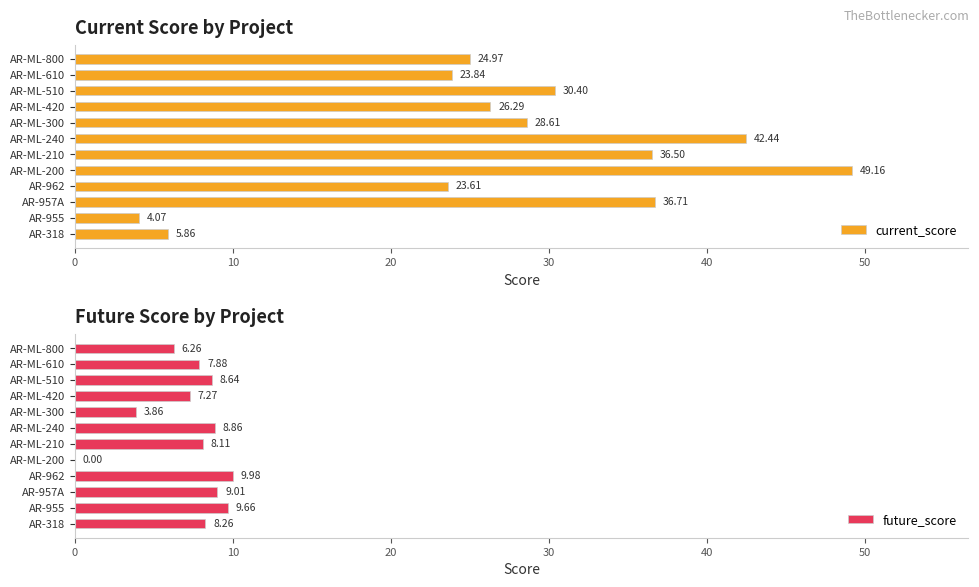

How many bars are there in each group?

2